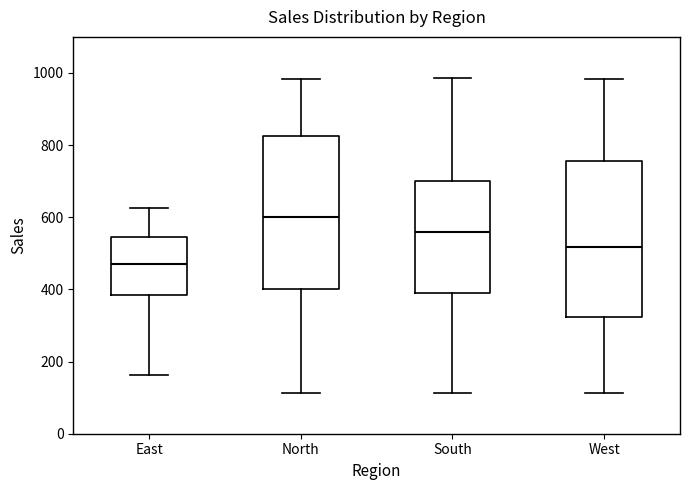

Where is the lower edge of the box for West on the y-axis? The values are not printed on the chart, so give them approximately, as read against the axis.

320